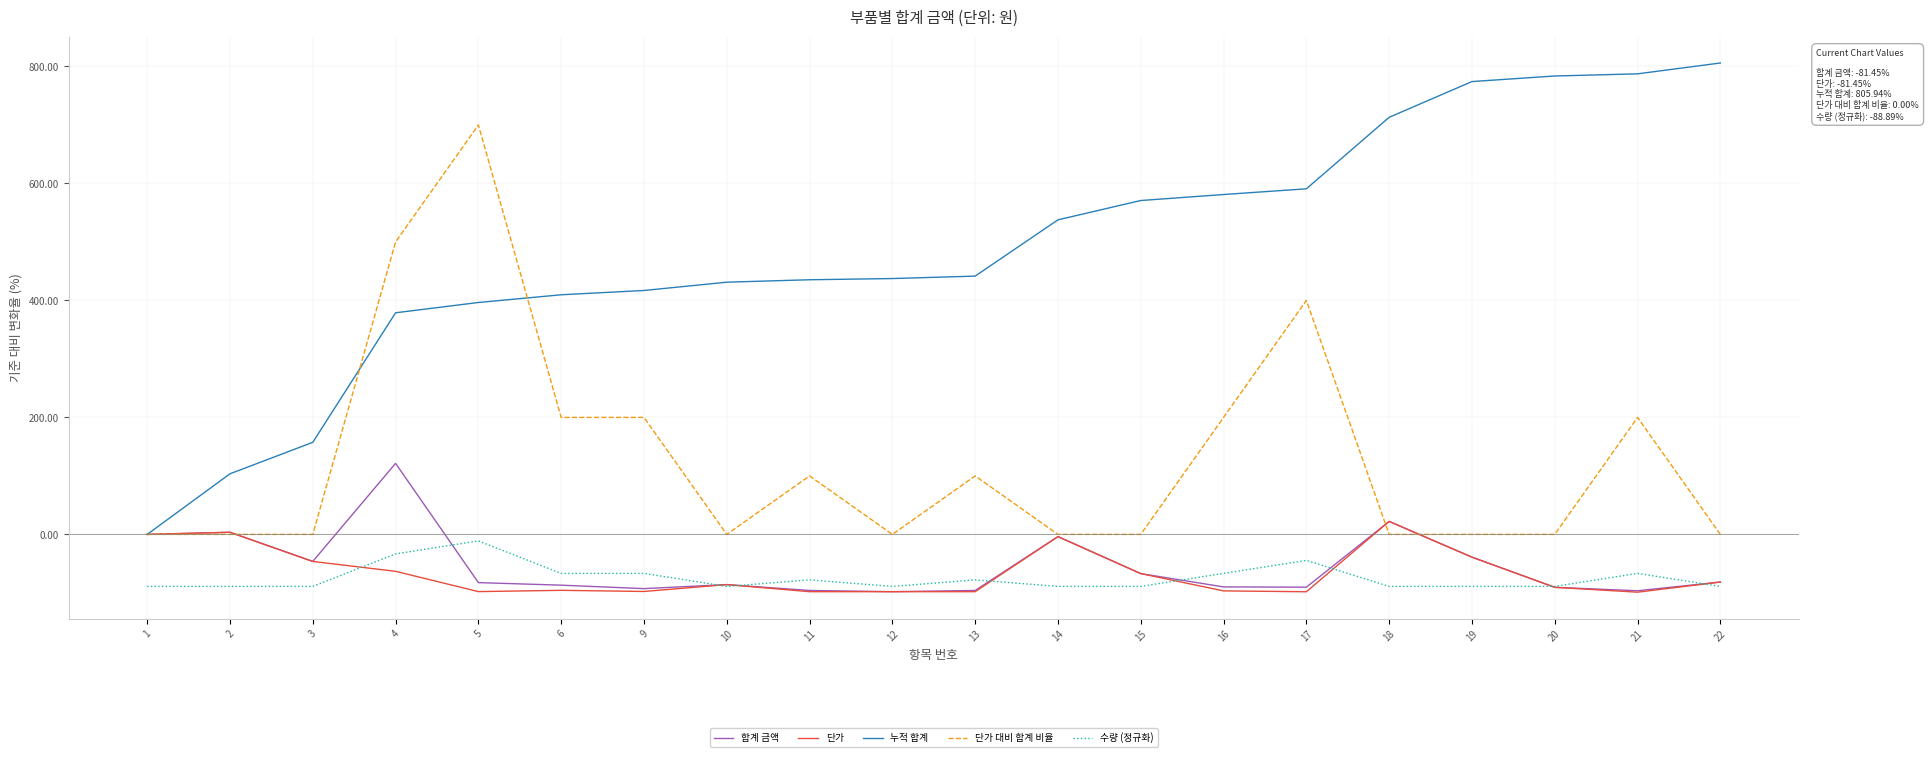

Which label corresponds to the largest value in the chart?

22